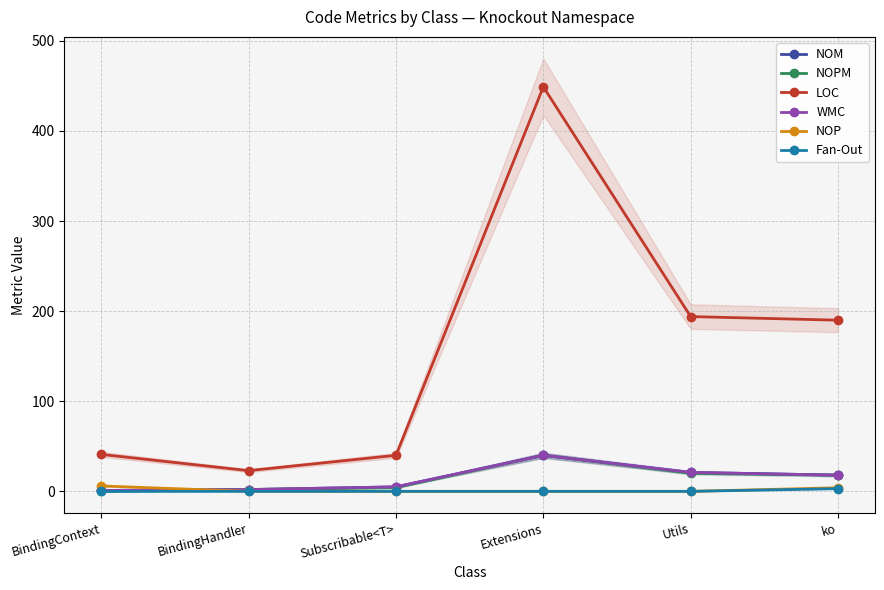

Reading left to right, extract all data points from this chart.

NOM: BindingContext=1	BindingHandler=2	Subscribable<T>=5	Extensions=40	Utils=21	ko=18
NOPM: BindingContext=0	BindingHandler=2	Subscribable<T>=4	Extensions=40	Utils=20	ko=18
LOC: BindingContext=41	BindingHandler=23	Subscribable<T>=40	Extensions=449	Utils=194	ko=190
WMC: BindingContext=1	BindingHandler=2	Subscribable<T>=5	Extensions=40	Utils=21	ko=18
NOP: BindingContext=6	BindingHandler=0	Subscribable<T>=0	Extensions=0	Utils=0	ko=4
Fan-Out: BindingContext=0	BindingHandler=0	Subscribable<T>=0	Extensions=0	Utils=0	ko=3